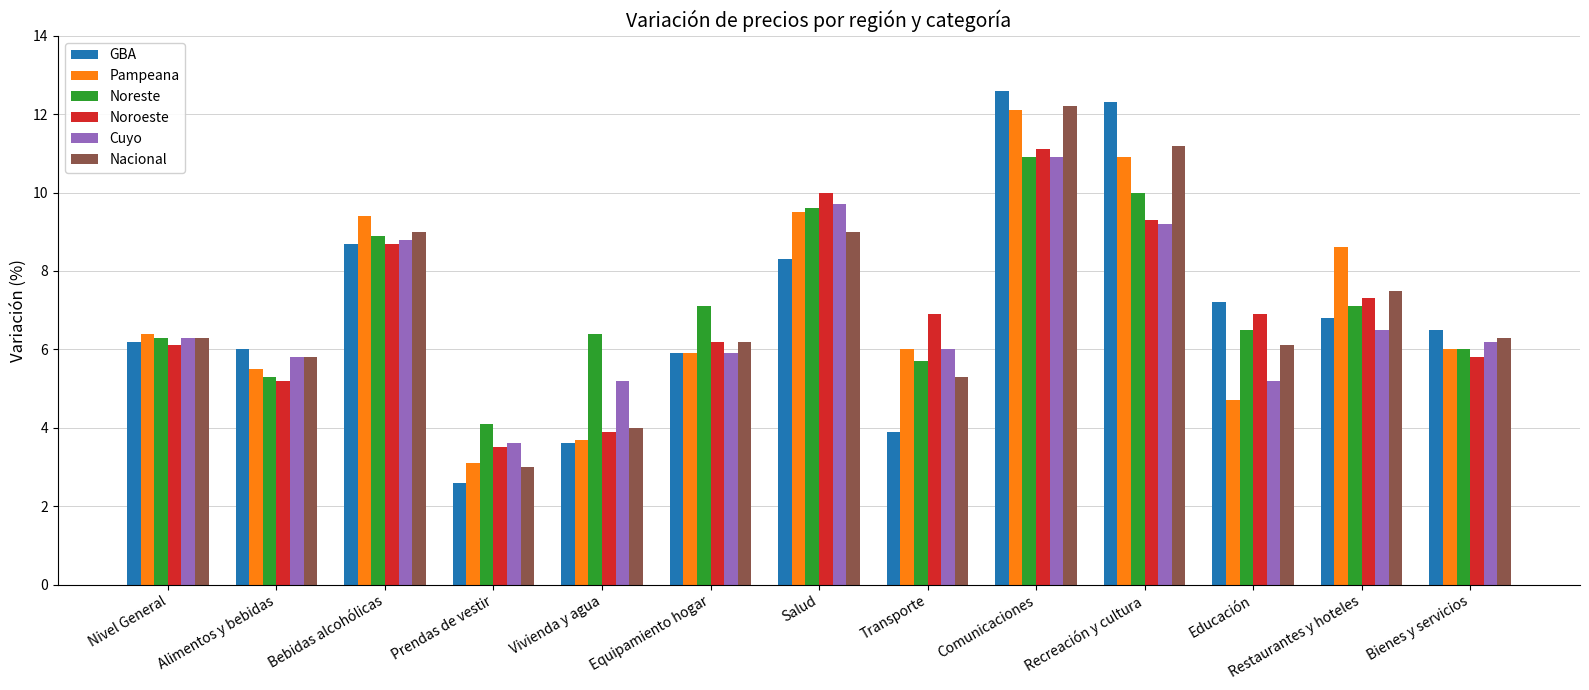

Which series has the largest total across all categories?

Noreste